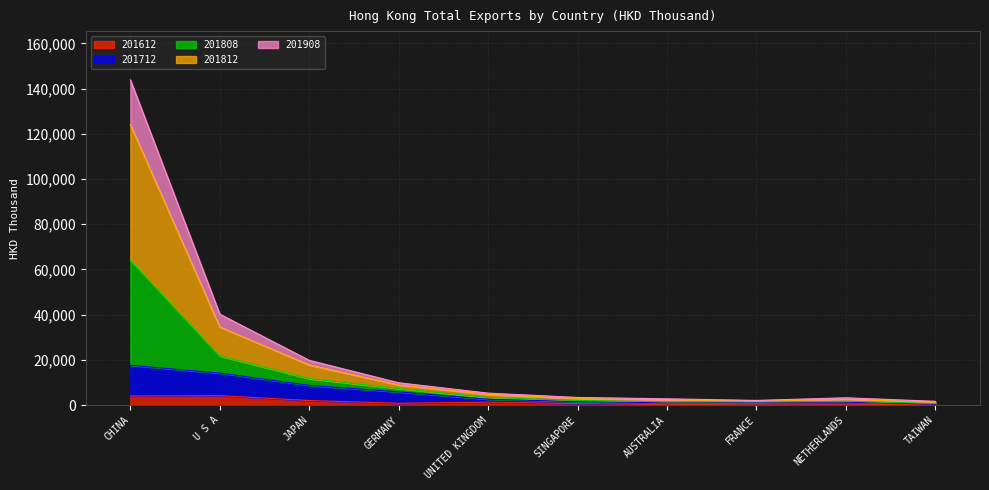

At which category is the sum across all series the highest?

CHINA